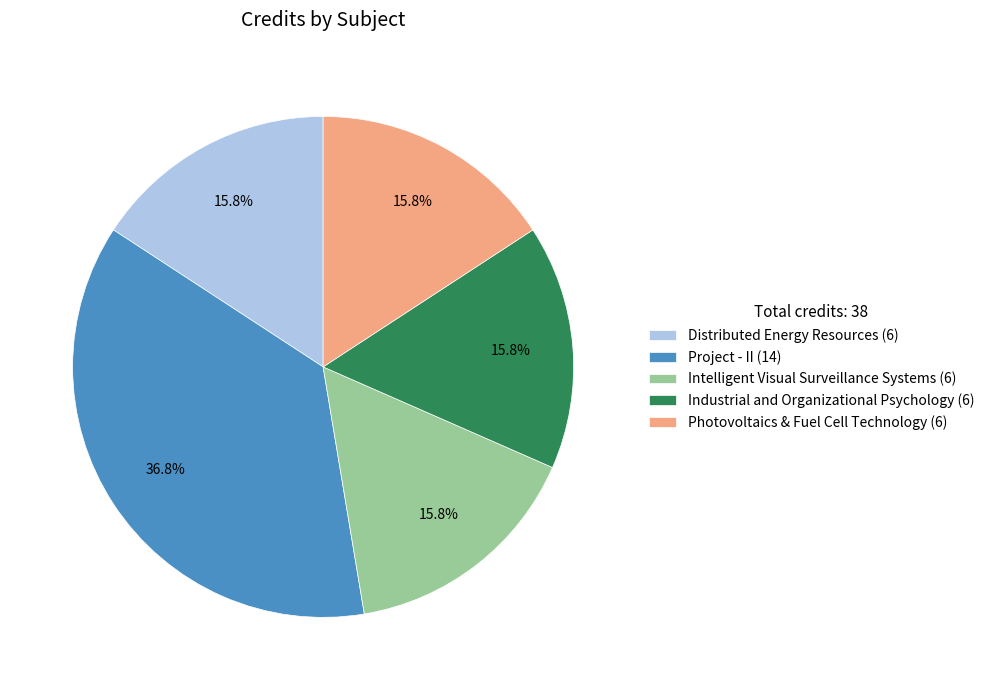

True or false: Industrial and Organizational Psychology accounts for 23% of the total.

False